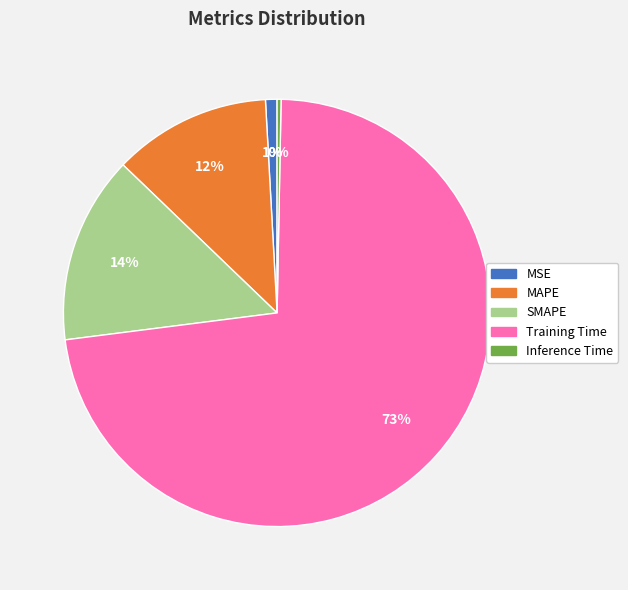

How many slices are in this pie chart?

5